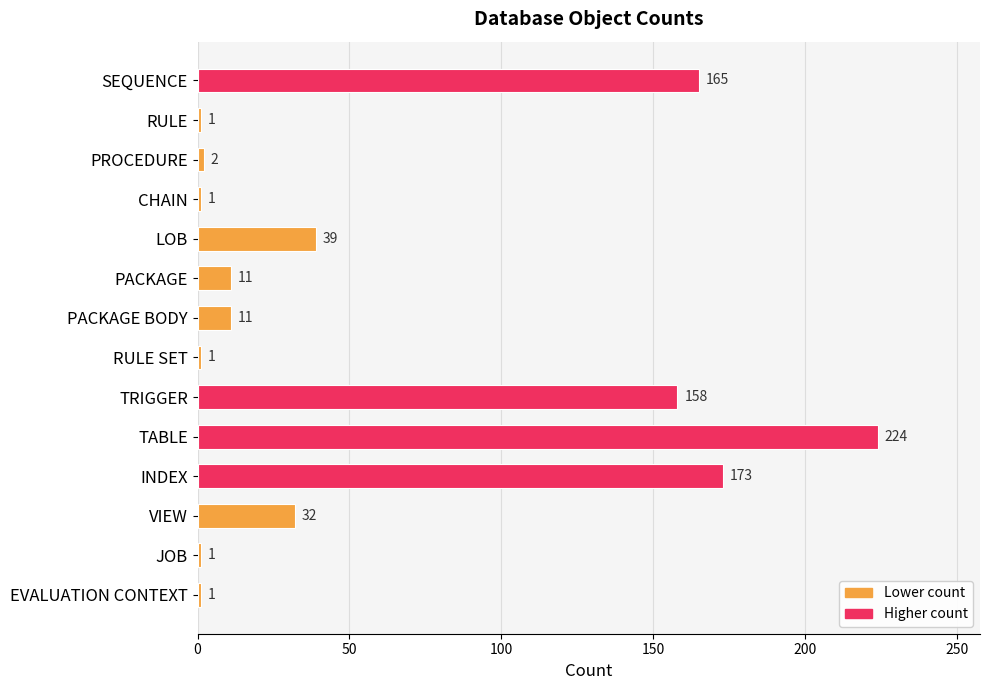

What is the greatest value displayed?

224